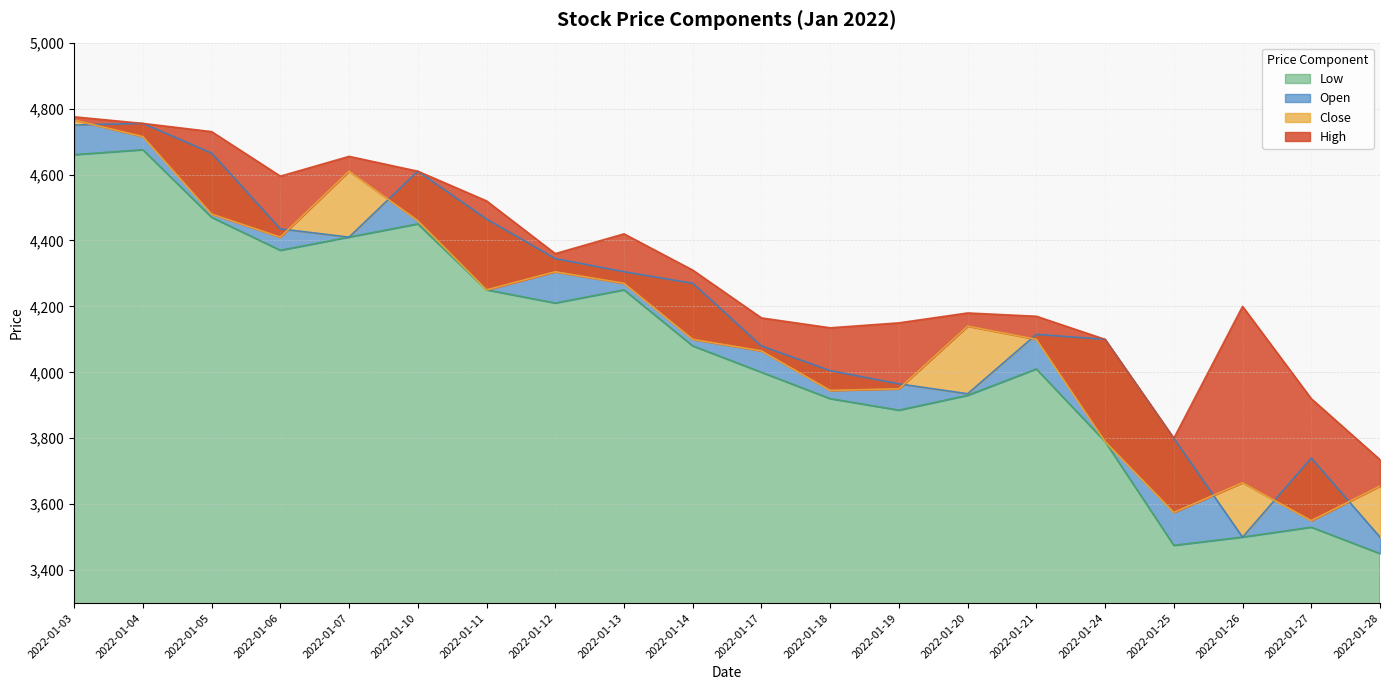

What is the difference between the maximum and minimum values in the Open series?

1255